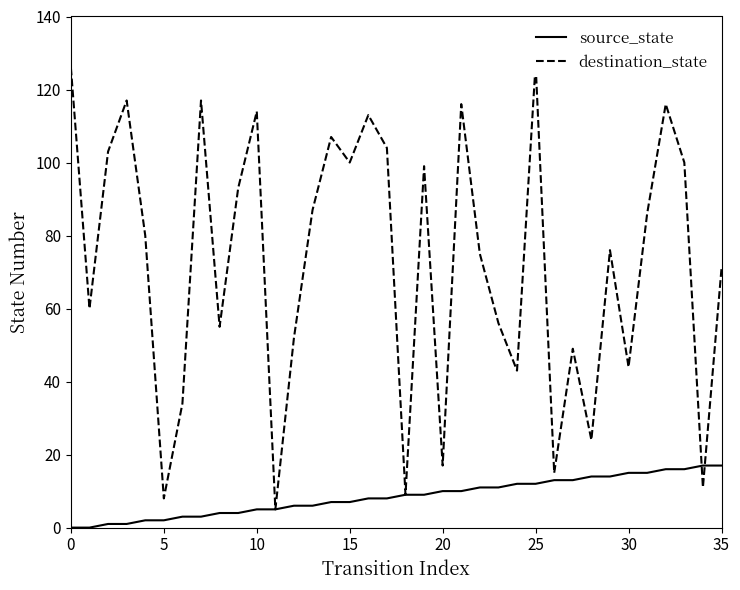

The value of source_state at 0 is 0. True or false?

True